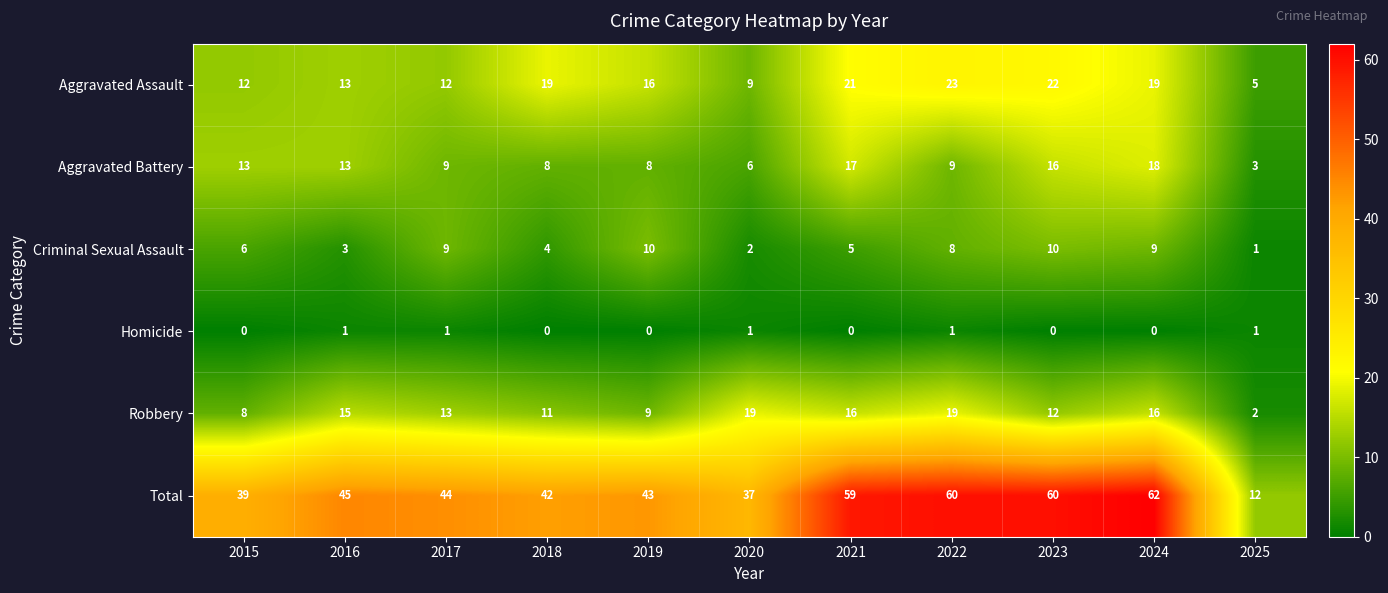

Rank the series by their maximum value, from highest to lowest.

Total, Aggravated Assault, Robbery, Aggravated Battery, Criminal Sexual Assault, Homicide